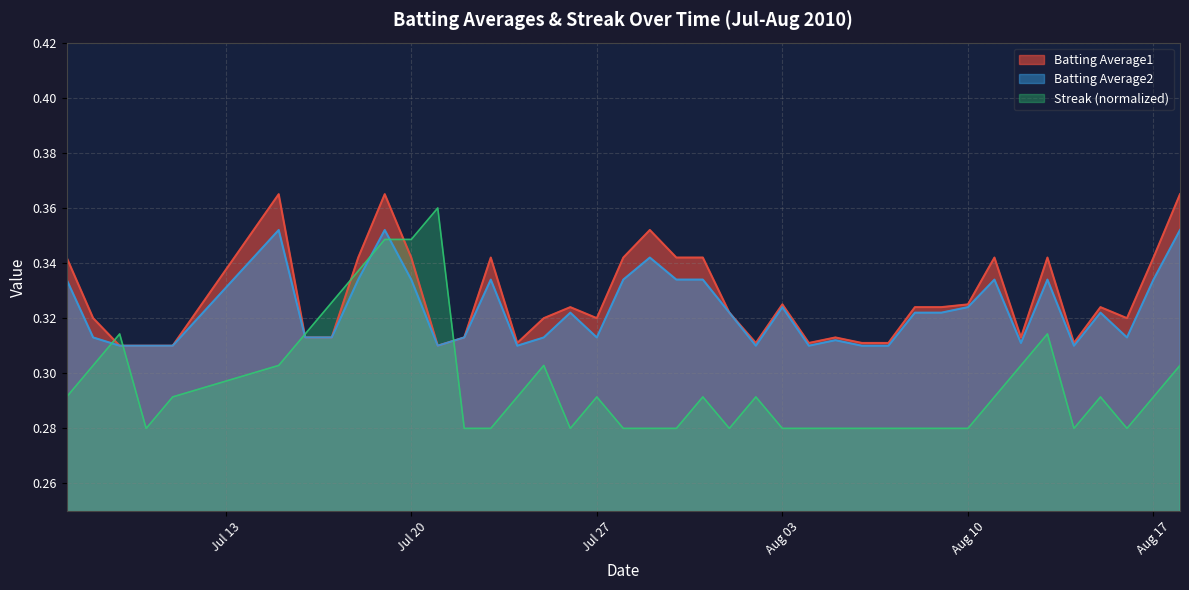

What is the difference between the maximum and second lowest values in the Batting Average1 series?

0.1